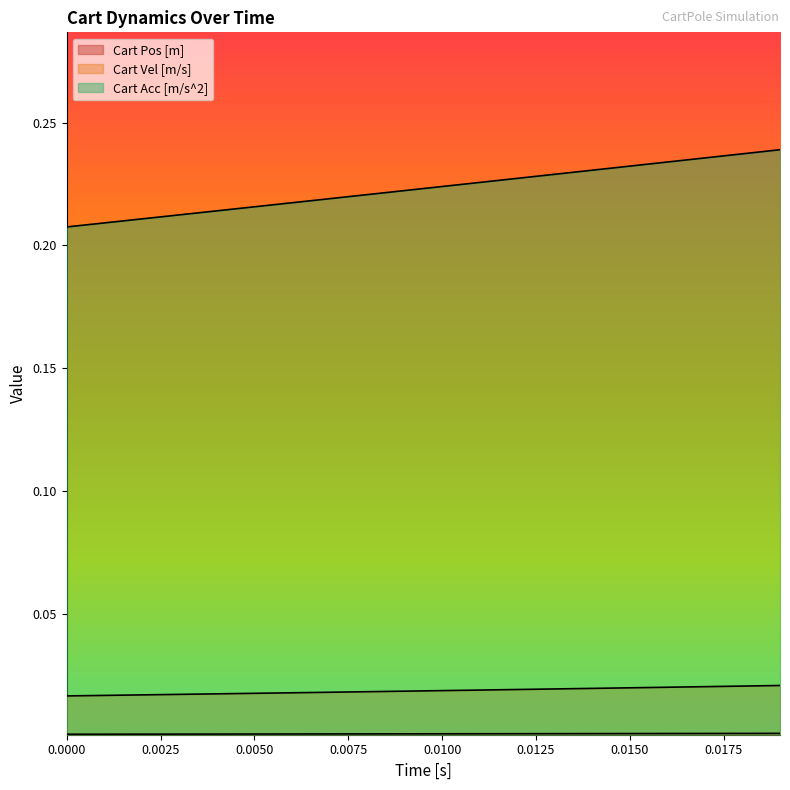

Does the chart display data point markers on the line(s)?

No